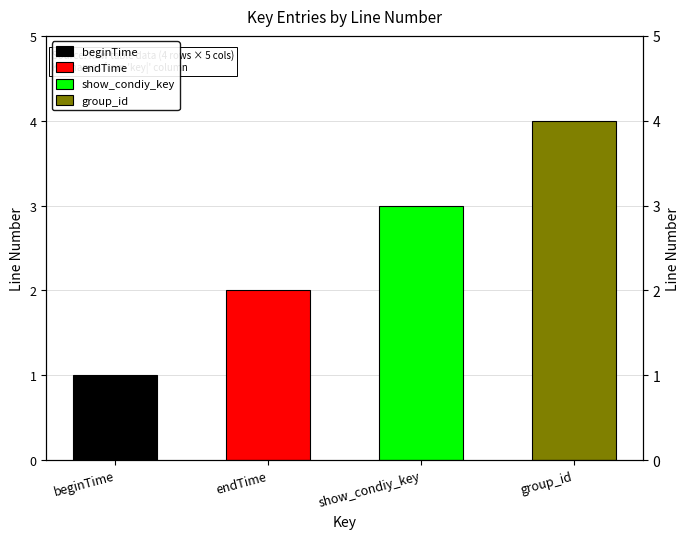

Where is the data nearest to the value 2?

endTime